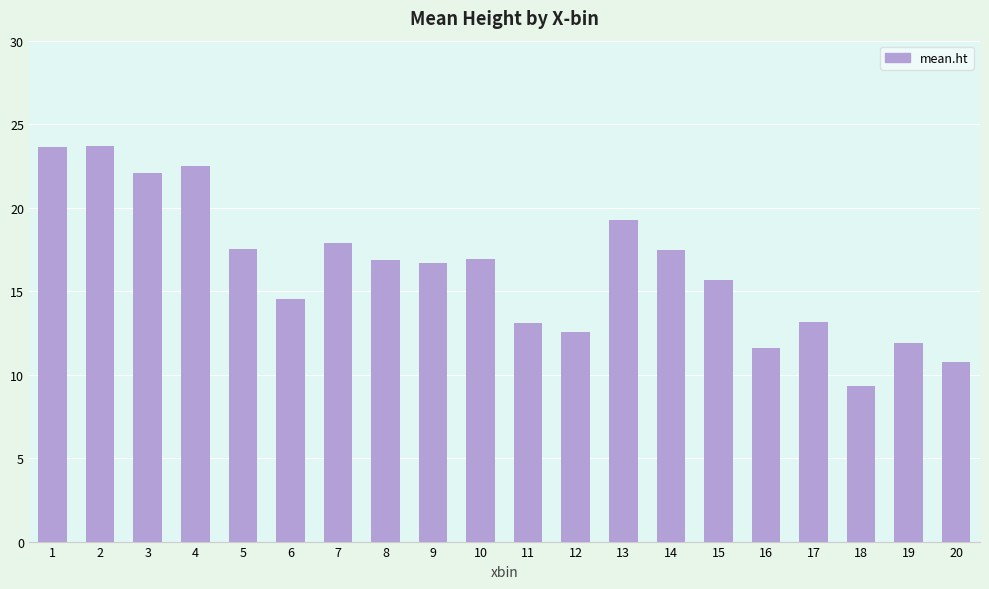

Which category has the lowest value across all series?

18